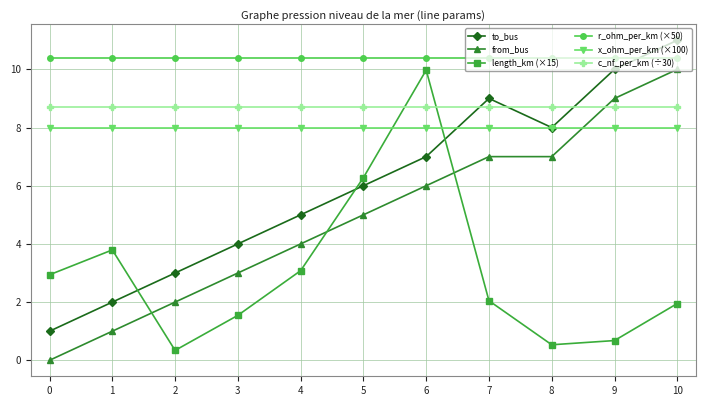

Which category has the highest value across all series?

10